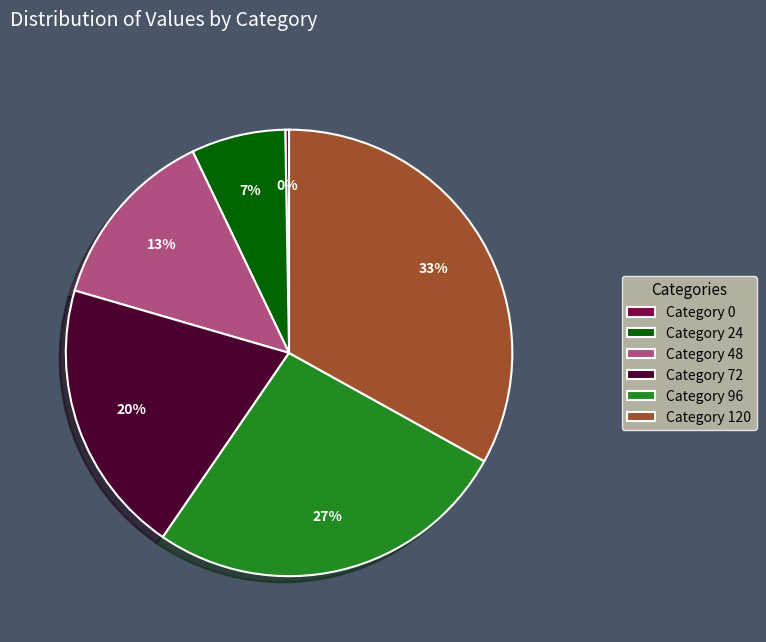

Which category has the biggest portion of the pie?

Category 120